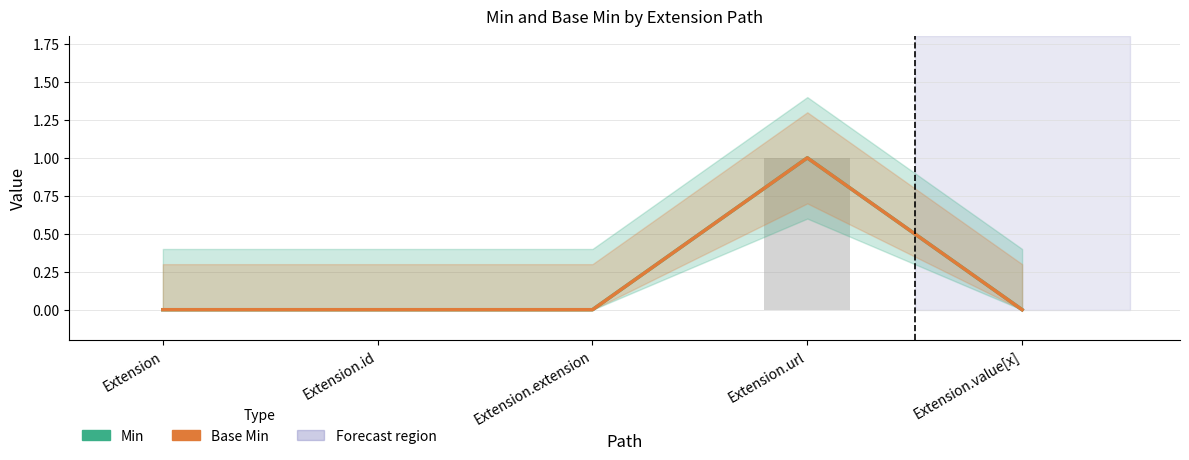

What position from the left is Extension?

1